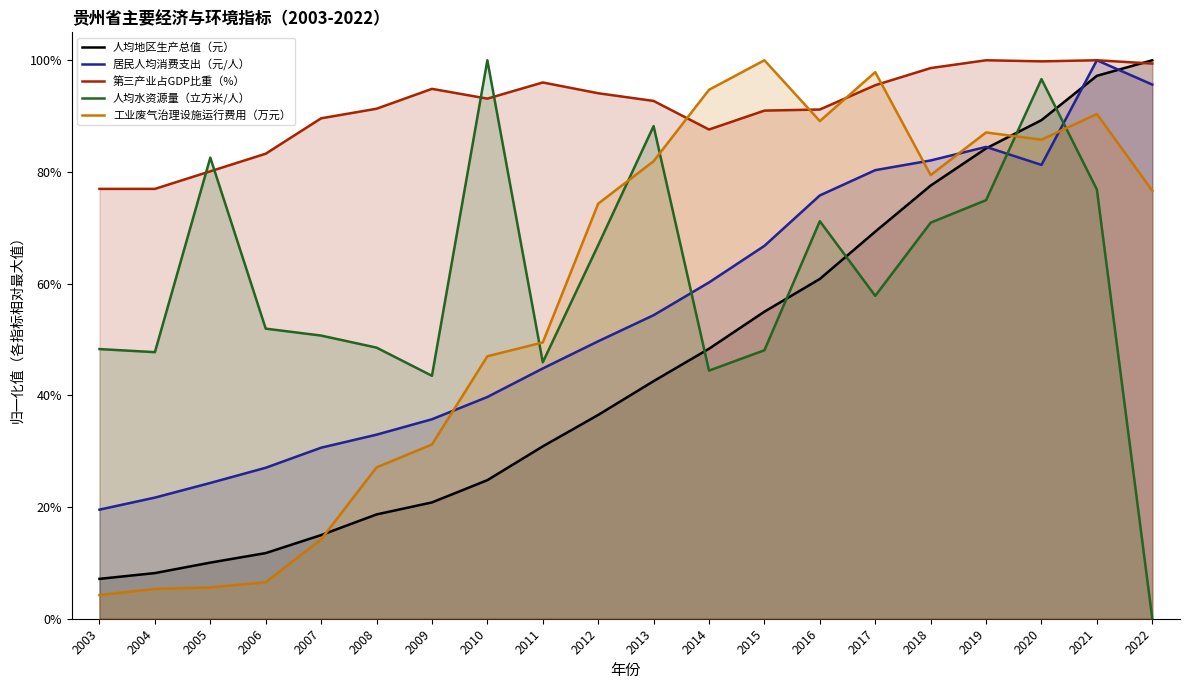

Is it true that 第三产业占GDP比重（%） equals 1.0 at 2018?

True